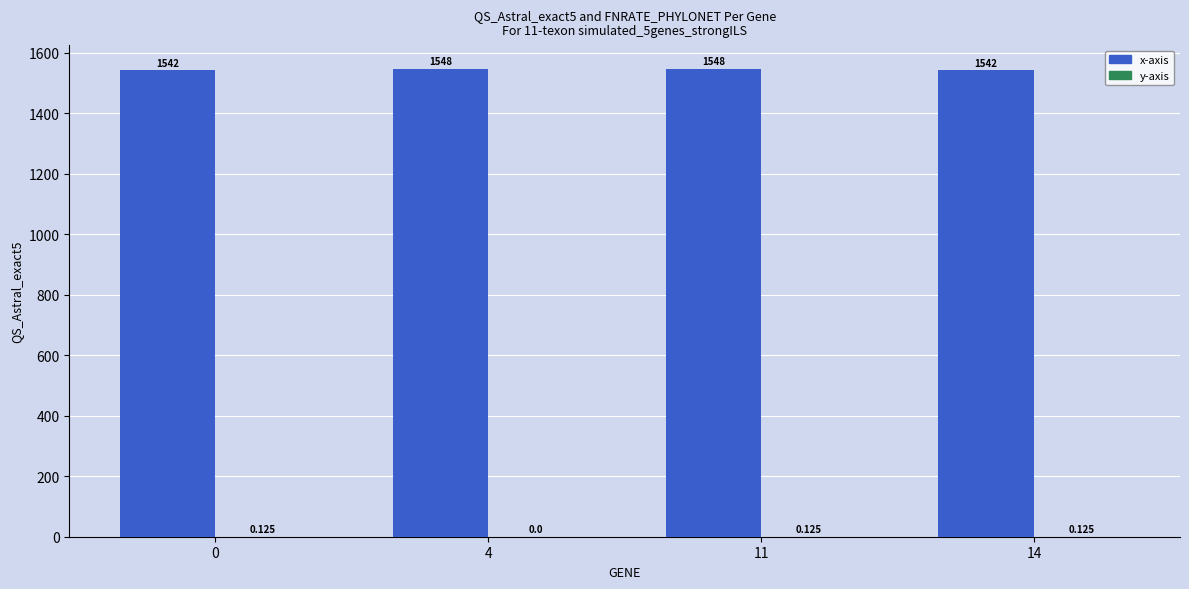

How many series are shown in this chart?

2